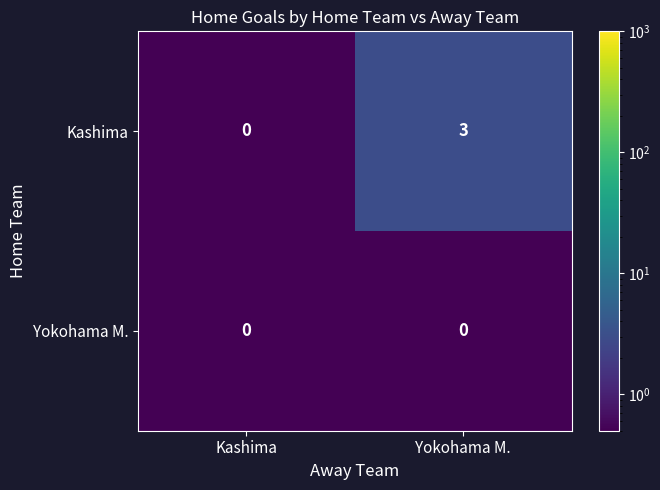

At how many categories does at least one series exceed 1?

1